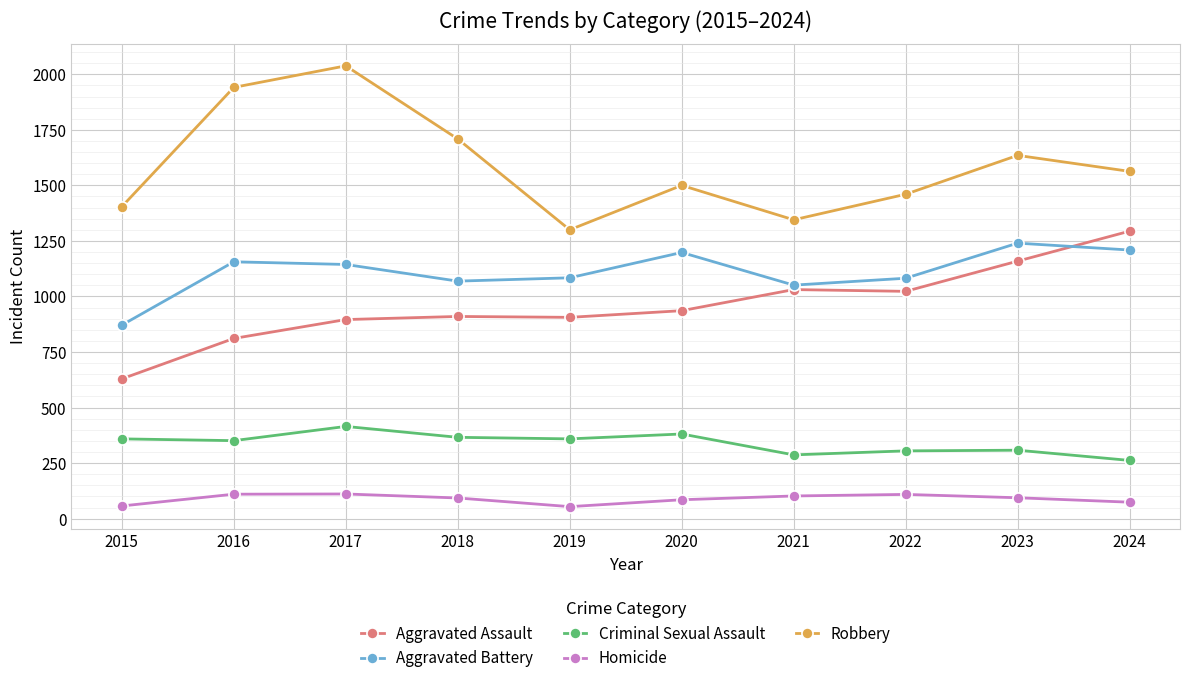

In Criminal Sexual Assault, how many points are higher than both neighbors (excluding endpoints)?

3